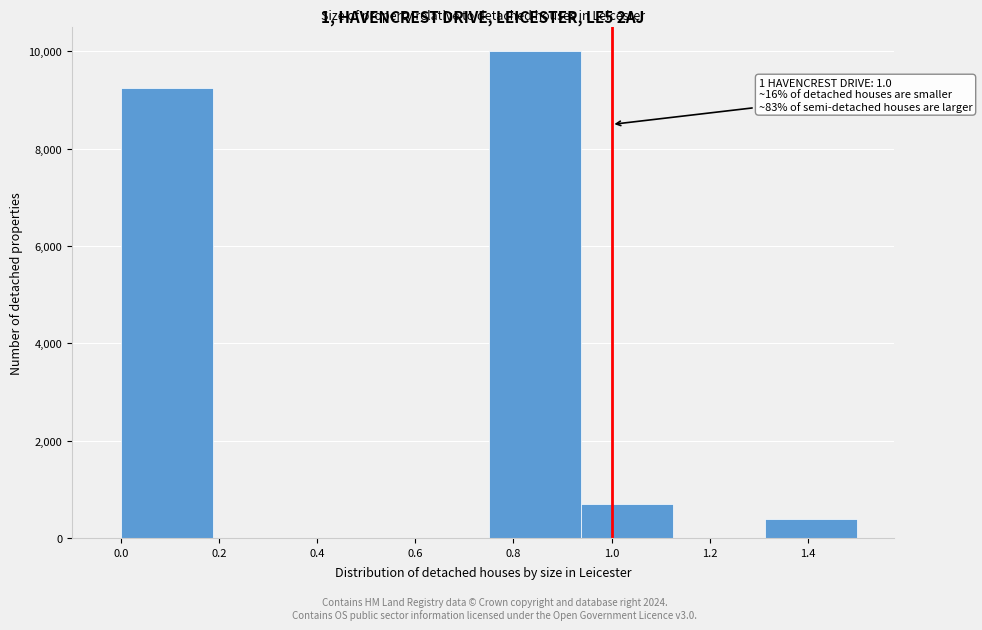

Over which range of the x-axis is the bar tallest?

0.76 to 0.94